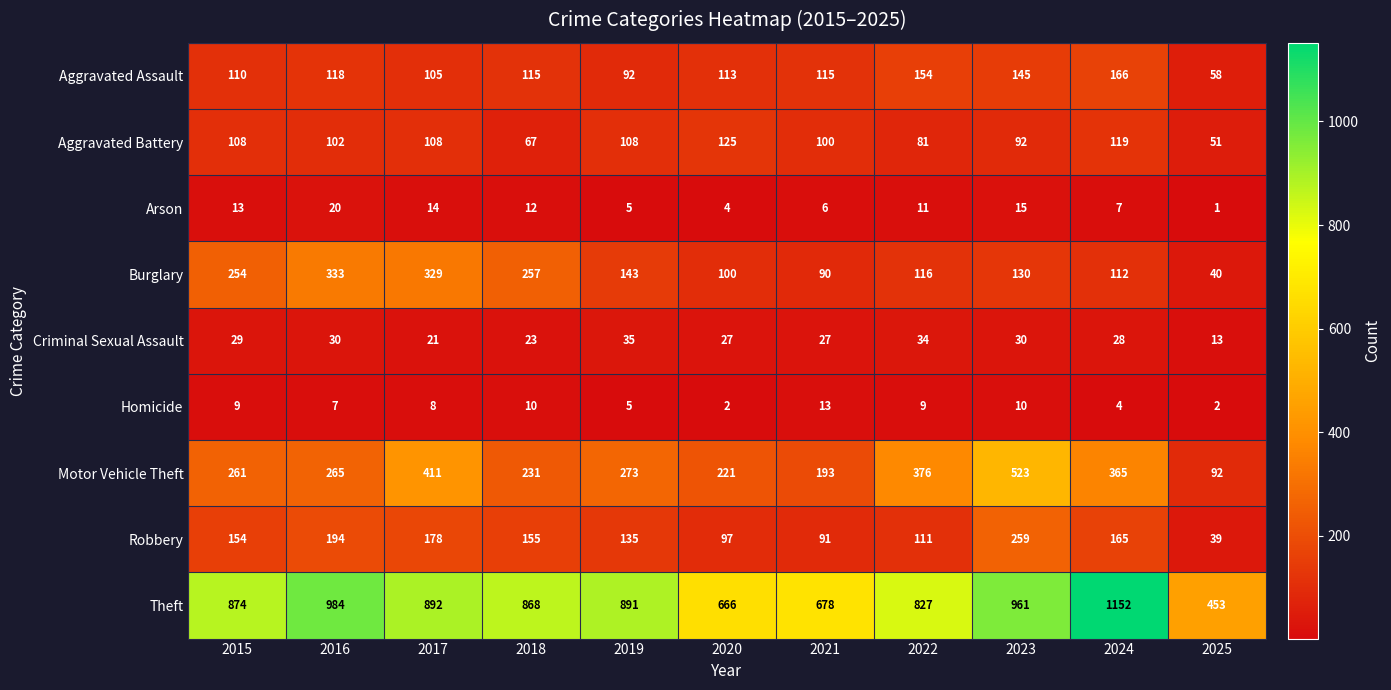

At which category does the chart reach its minimum across all series?

2025